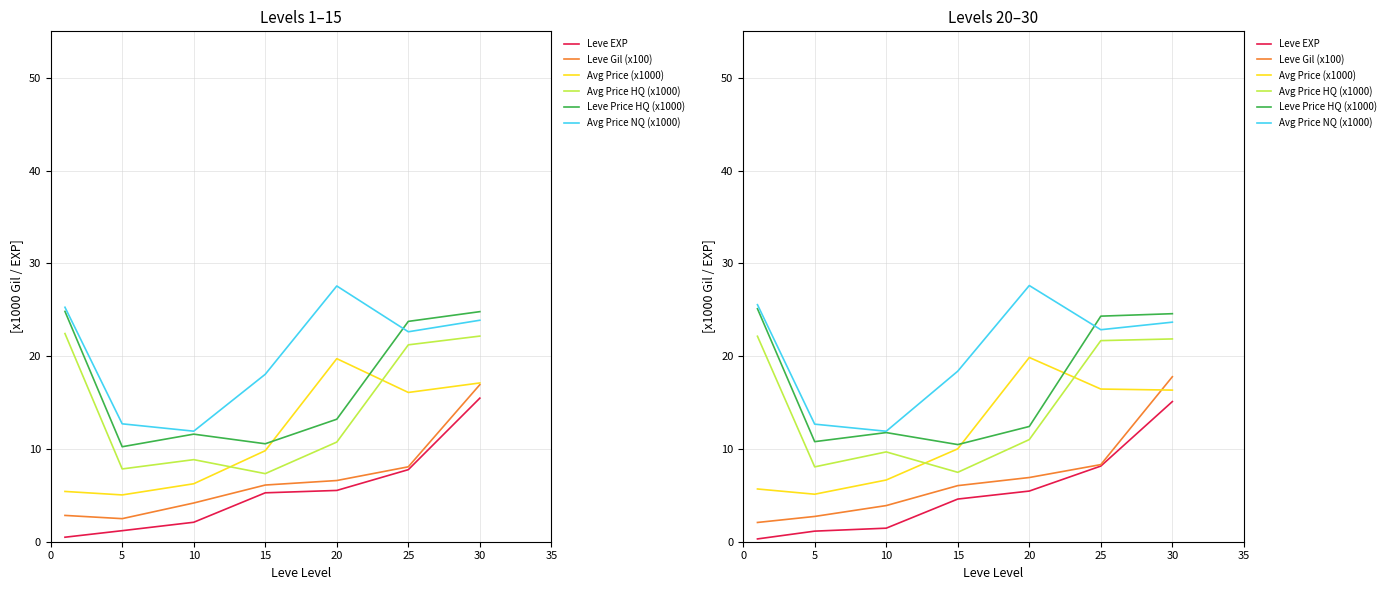

Between 0 and 10, which series saw the biggest shift?

Avg Price NQ (x1000)